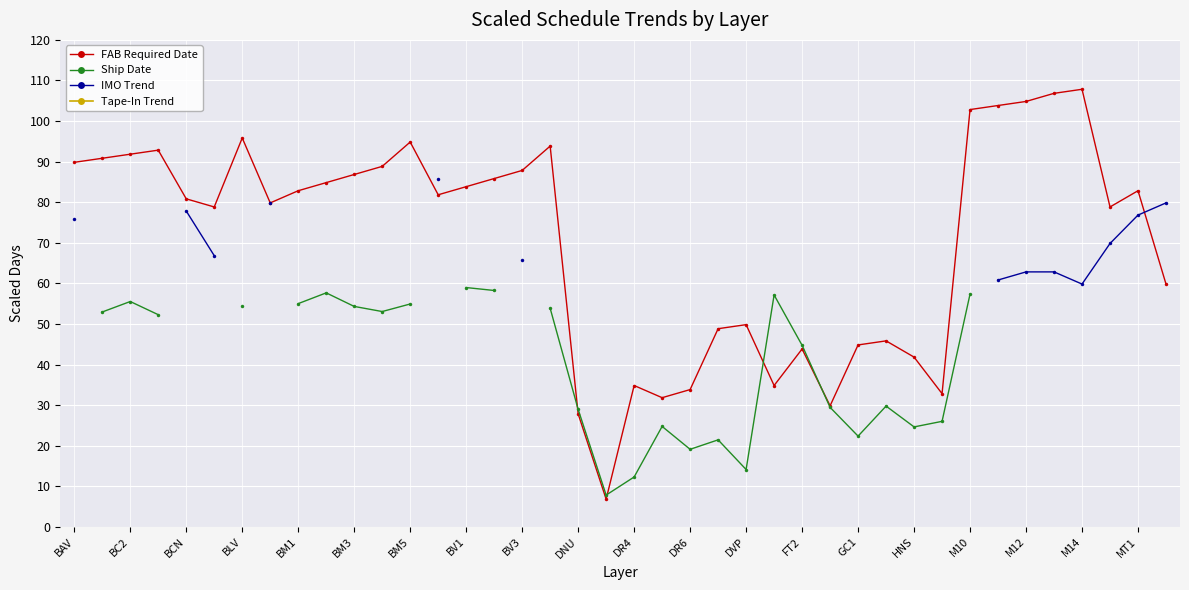

The FAB Required Date series shows 30.2 at 39. True or false?

False